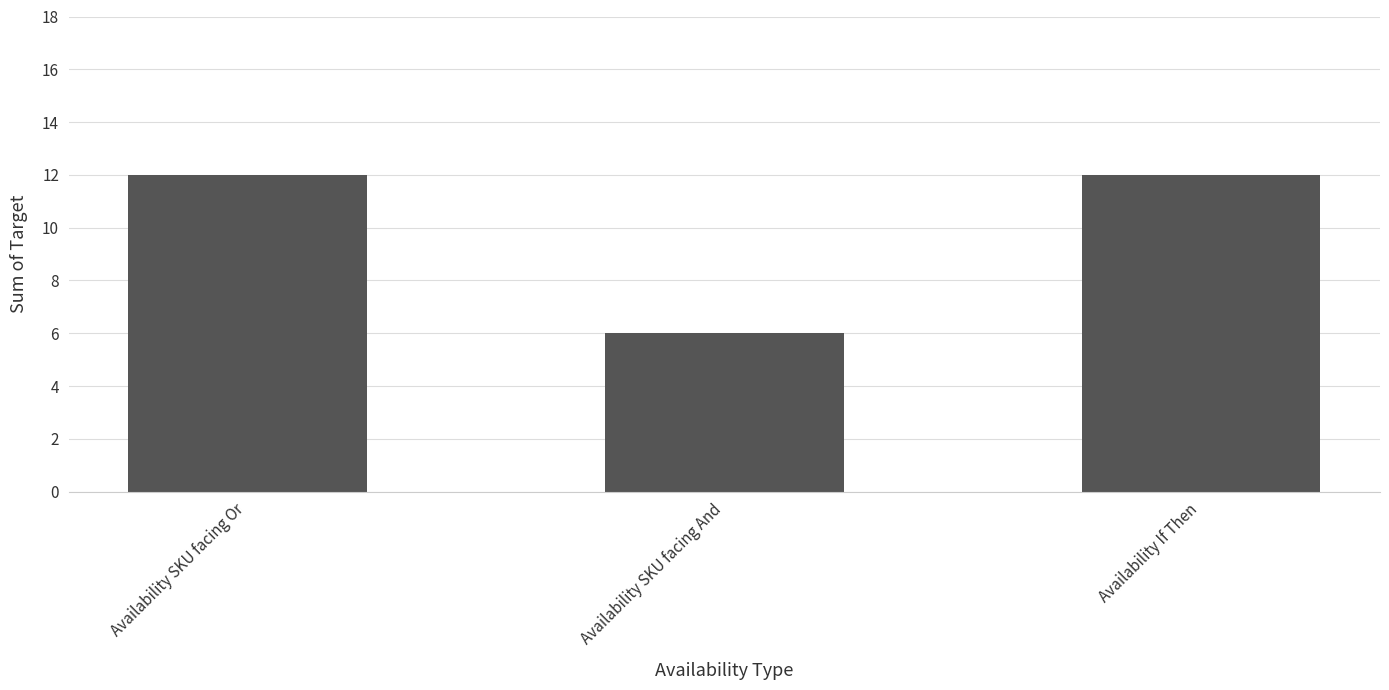

What position from the right is Availability SKU facing And?

2